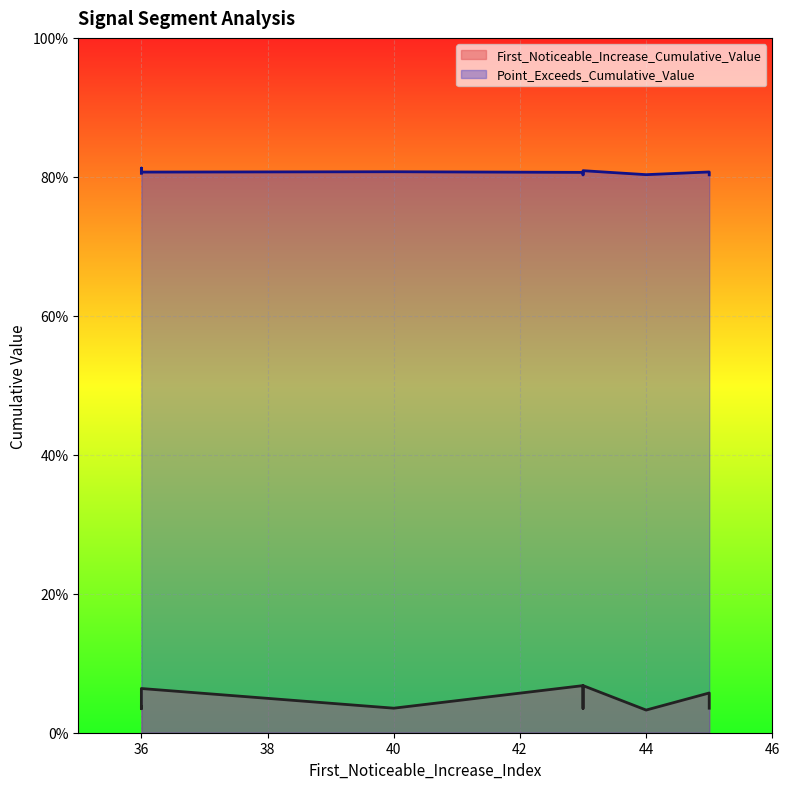

Between 43 and 40, which is larger?

43